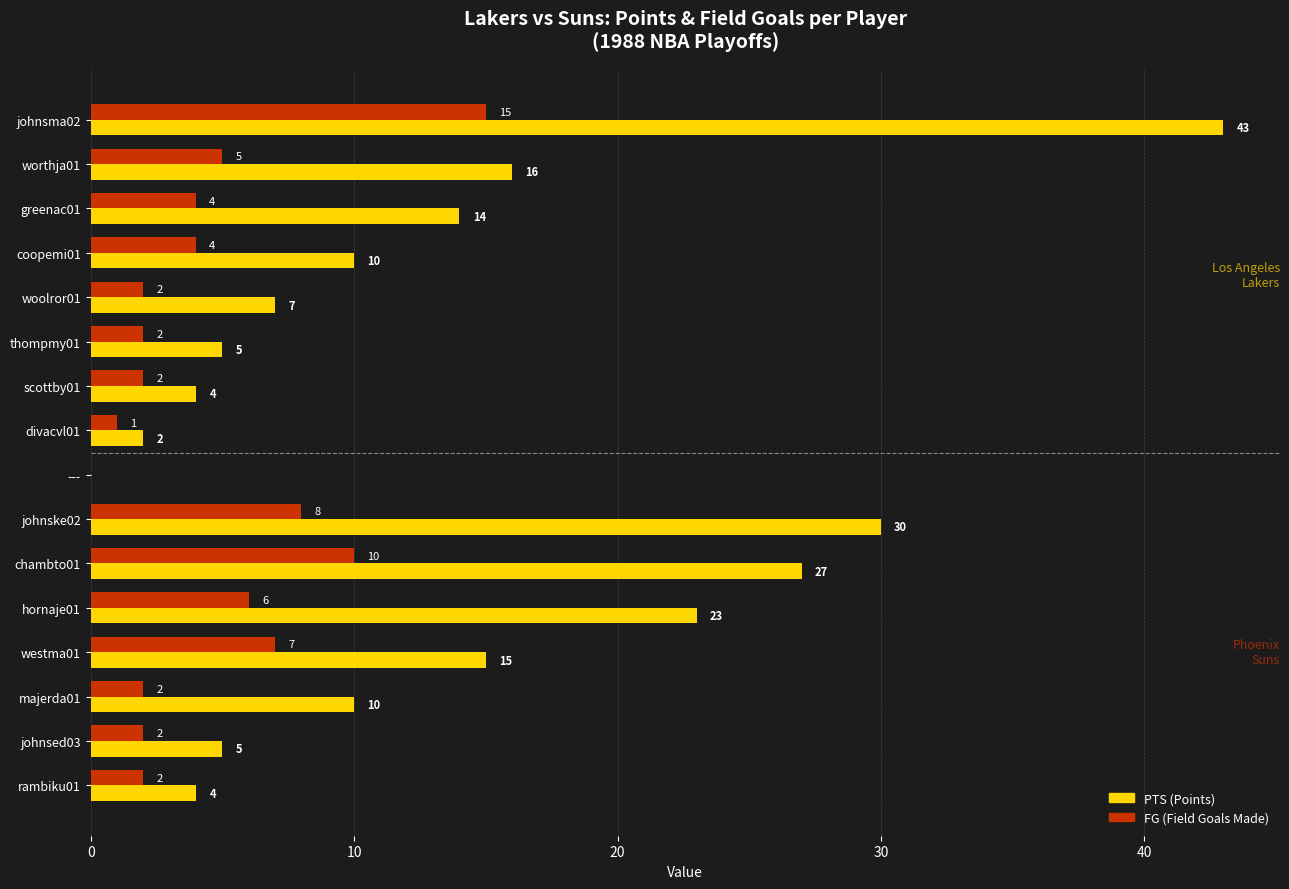

At which category is the sum across all series the highest?

johnsma02